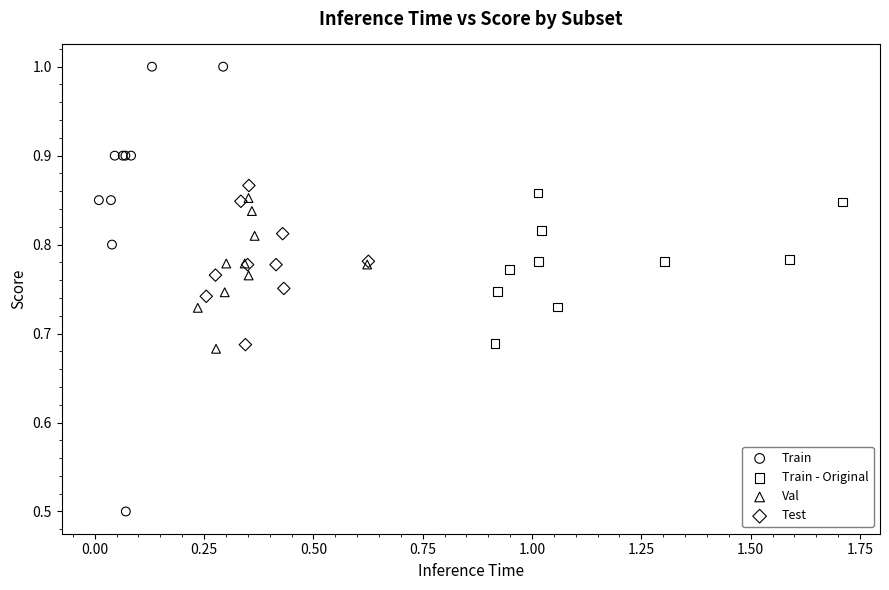

Which series reaches the minimum Y coordinate?

Train